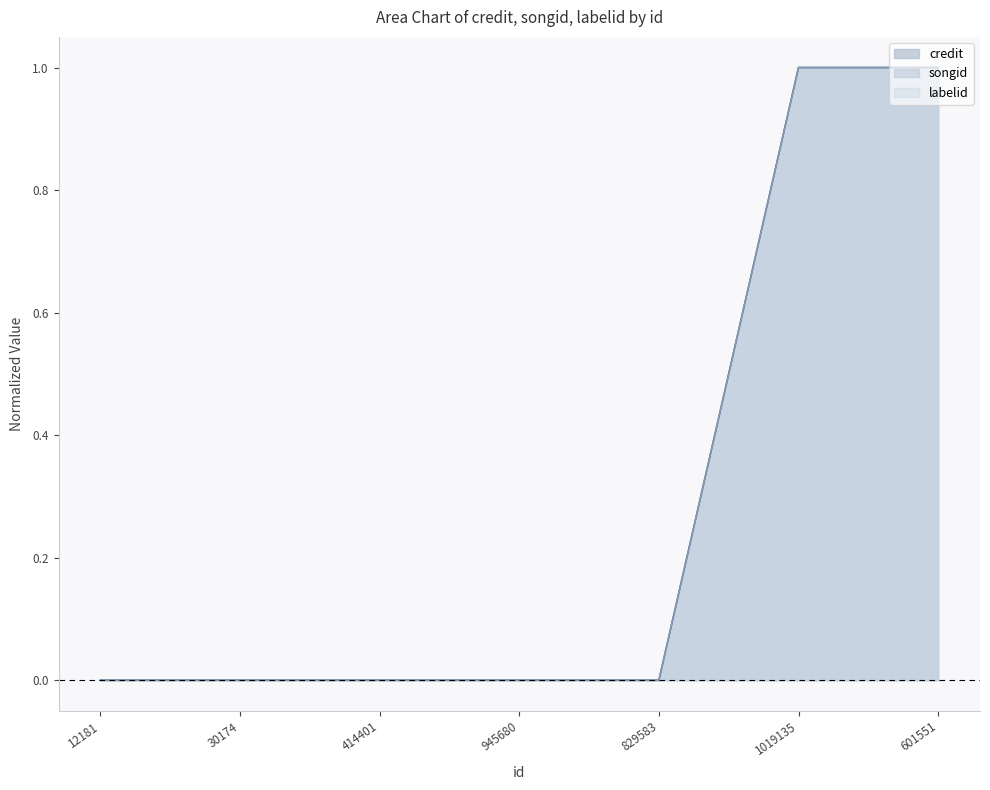

What position from the right is 945680?

4